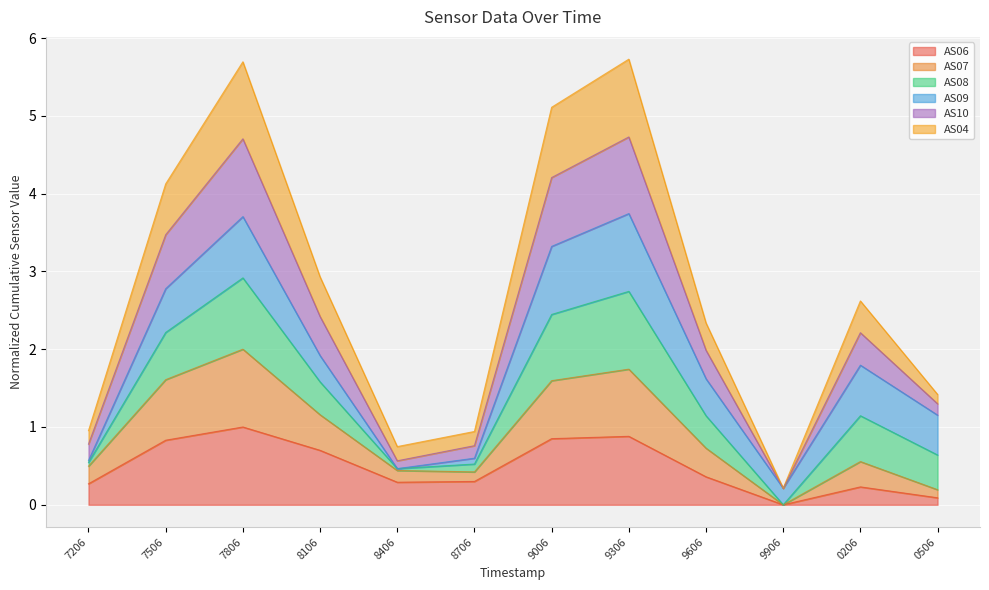

How many data points in AS07 are above 0?

11